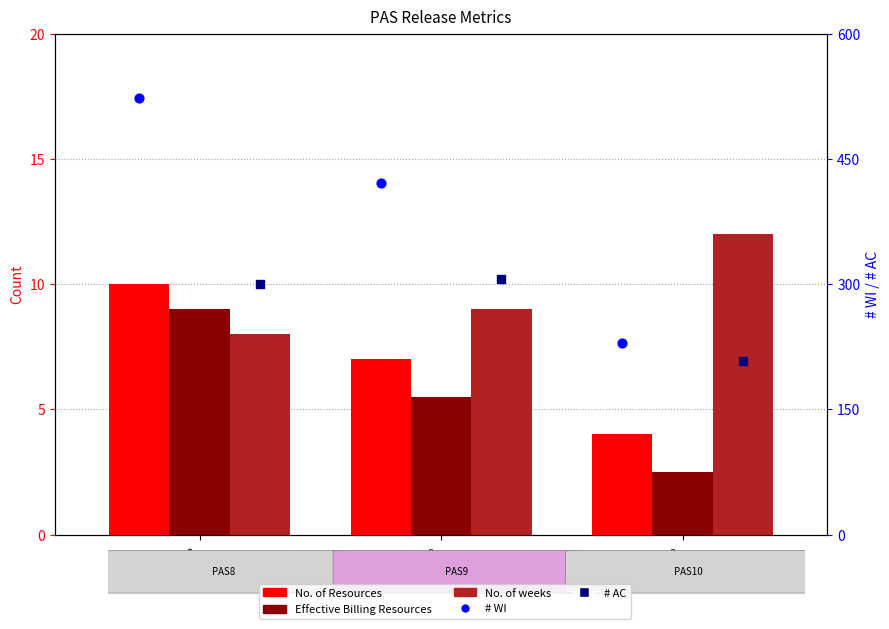

Which series contains the lowest Y value?

Effective No. of Billing Resources